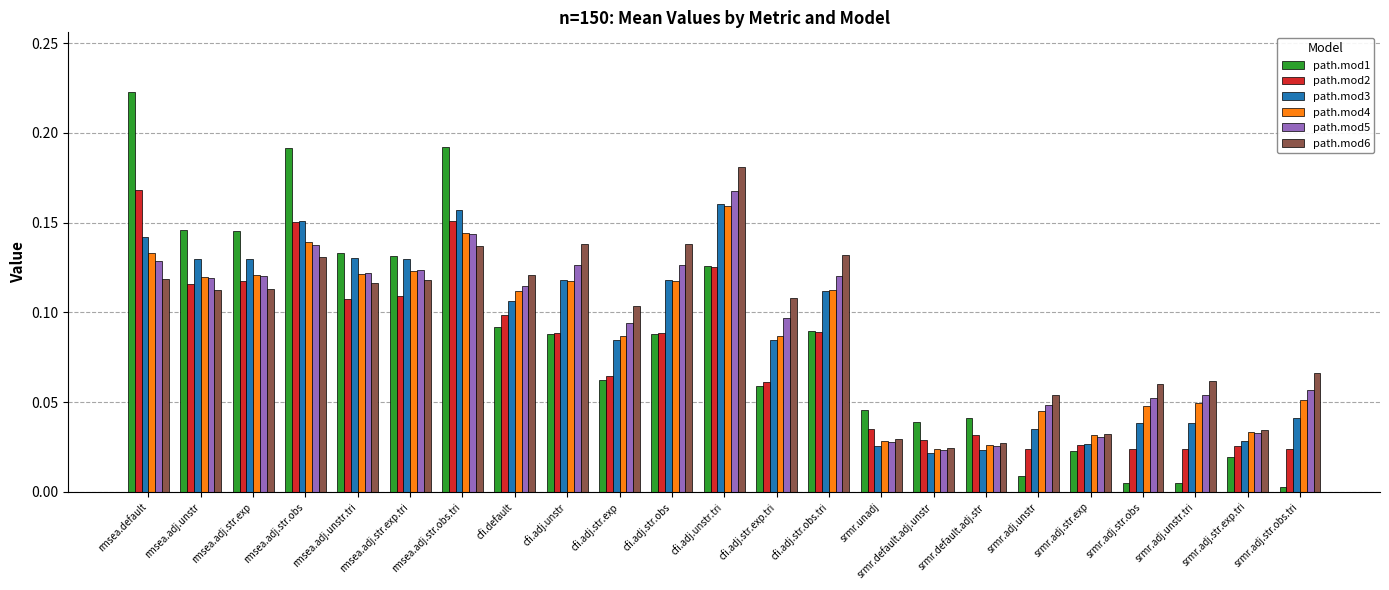

How many bars are there in total?

138